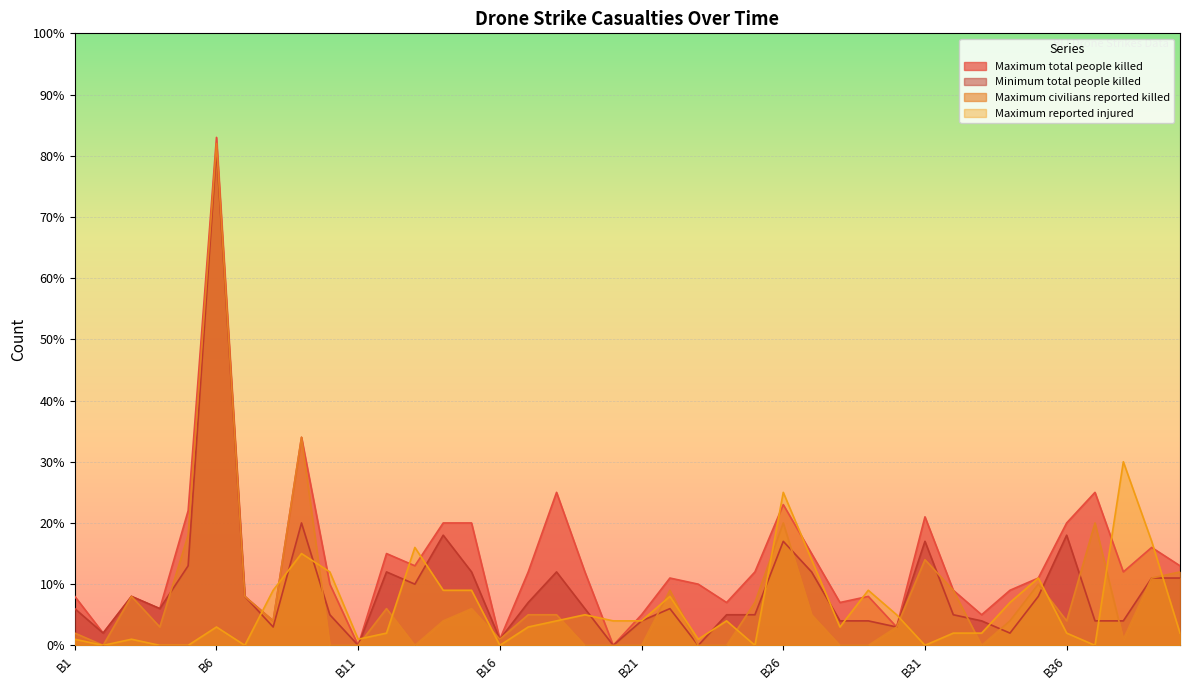

Reading left to right, extract all data points from this chart.

Maximum total people killed: B1=8	B2=2	B3=8	B4=6	B5=22	B6=83	B7=8	B8=4	B9=34	B10=10	B11=0	B12=15	B13=13	B14=20	B15=20	B16=1	B17=12	B18=25	B19=12	B20=0	B21=5	B22=11	B23=10	B24=7	B25=12	B26=23	B27=15	B28=7	B29=8	B30=3	B31=21	B32=9	B33=5	B34=9	B35=11	B36=20	B37=25	B38=12	B39=16	B40=13
Minimum total people killed: B1=6	B2=2	B3=8	B4=6	B5=13	B6=81	B7=8	B8=3	B9=20	B10=5	B11=0	B12=12	B13=10	B14=18	B15=12	B16=1	B17=7	B18=12	B19=6	B20=0	B21=4	B22=6	B23=0	B24=5	B25=5	B26=17	B27=12	B28=4	B29=4	B30=3	B31=17	B32=5	B33=4	B34=2	B35=8	B36=18	B37=4	B38=4	B39=11	B40=11
Maximum civilians reported killed: B1=2	B2=0	B3=8	B4=3	B5=18	B6=82	B7=8	B8=4	B9=34	B10=0	B11=0	B12=6	B13=0	B14=4	B15=6	B16=1	B17=5	B18=5	B19=0	B20=0	B21=0	B22=9	B23=0	B24=0	B25=7	B26=20	B27=5	B28=0	B29=0	B30=3	B31=14	B32=9	B33=0	B34=4	B35=10	B36=4	B37=20	B38=1	B39=11	B40=12
Maximum reported injured: B1=1	B2=0	B3=1	B4=0	B5=0	B6=3	B7=0	B8=9	B9=15	B10=12	B11=1	B12=2	B13=16	B14=9	B15=9	B16=0	B17=3	B18=4	B19=5	B20=4	B21=4	B22=8	B23=1	B24=4	B25=0	B26=25	B27=14	B28=3	B29=9	B30=5	B31=0	B32=2	B33=2	B34=7	B35=11	B36=2	B37=0	B38=30	B39=17	B40=2